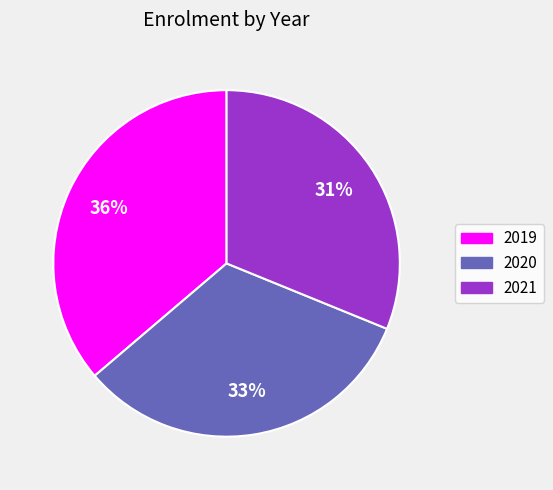

How many slices are in this pie chart?

3